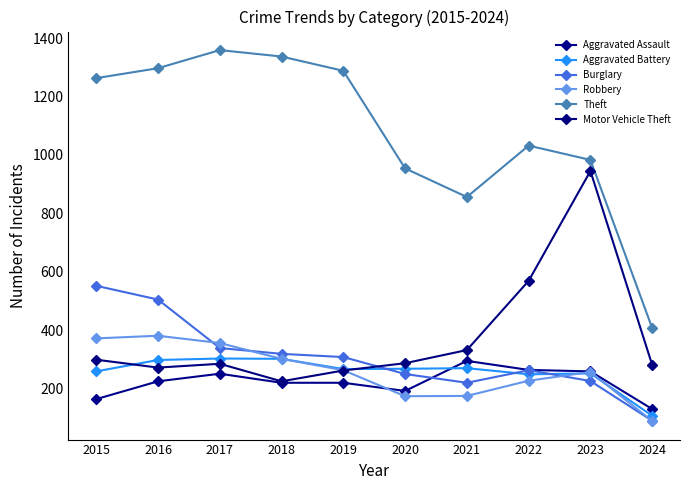

Reading left to right, transcribe all the data shown in this chart.

Aggravated Assault: 2015=164	2016=225	2017=251	2018=220	2019=220	2020=192	2021=295	2022=264	2023=259	2024=130
Aggravated Battery: 2015=259	2016=298	2017=303	2018=302	2019=267	2020=268	2021=270	2022=249	2023=252	2024=107
Burglary: 2015=552	2016=505	2017=339	2018=319	2019=308	2020=250	2021=220	2022=263	2023=226	2024=90
Robbery: 2015=372	2016=381	2017=356	2018=302	2019=263	2020=174	2021=175	2022=227	2023=257	2024=89
Theft: 2015=1263	2016=1297	2017=1359	2018=1337	2019=1288	2020=954	2021=856	2022=1032	2023=983	2024=407
Motor Vehicle Theft: 2015=299	2016=272	2017=285	2018=225	2019=262	2020=287	2021=332	2022=569	2023=945	2024=281